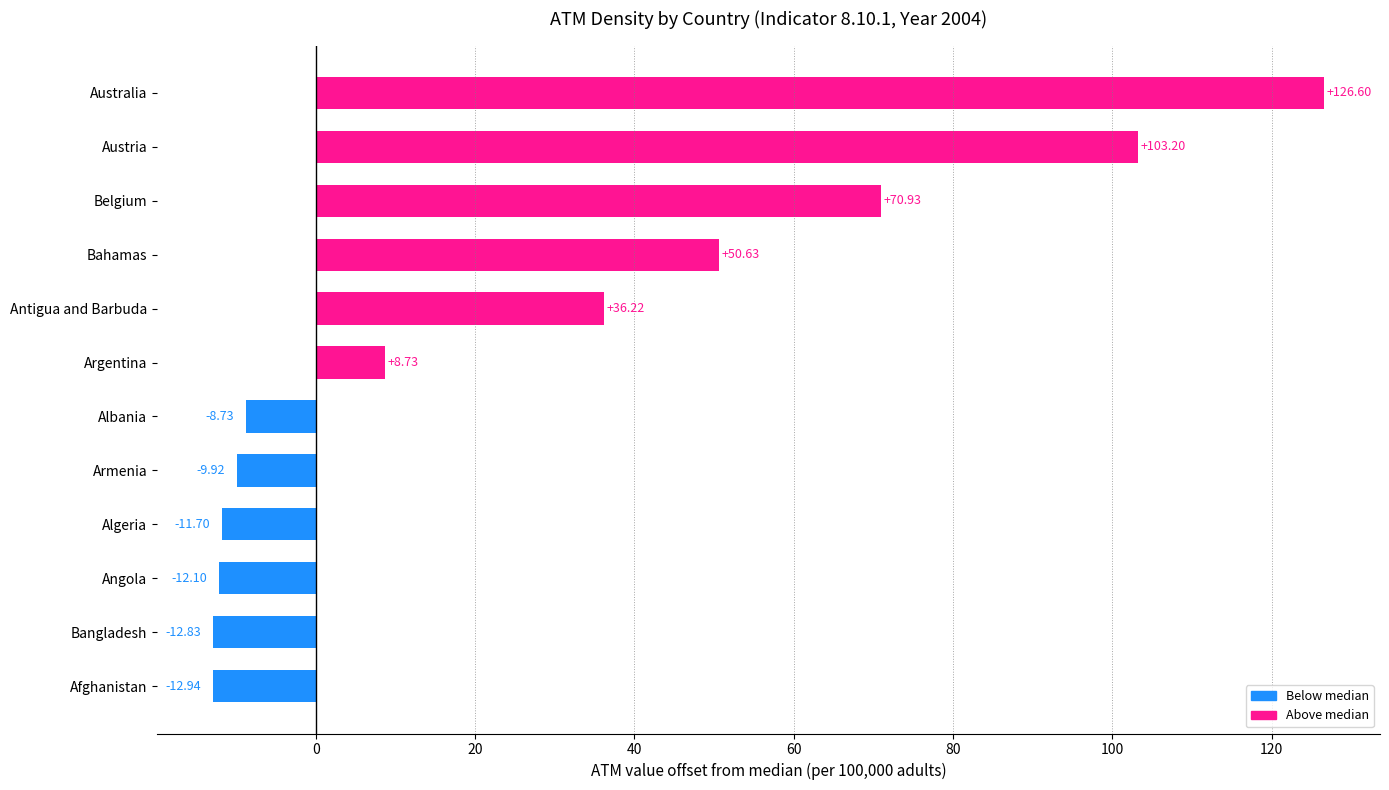

Rank the categories by value from lowest to highest.

Afghanistan, Bangladesh, Angola, Algeria, Armenia, Albania, Argentina, Antigua and Barbuda, Bahamas, Belgium, Austria, Australia